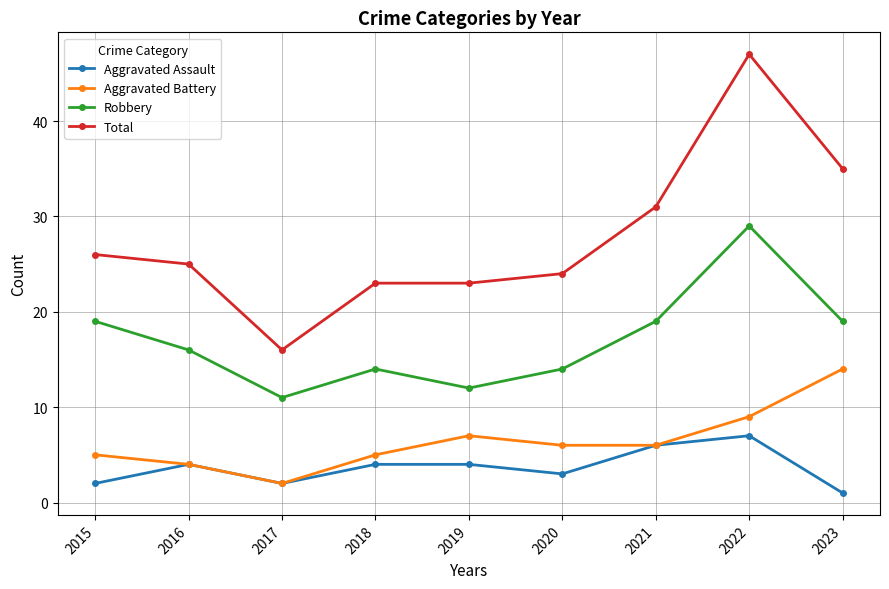

What is the value of the Robbery point at the 6th from the left?

14